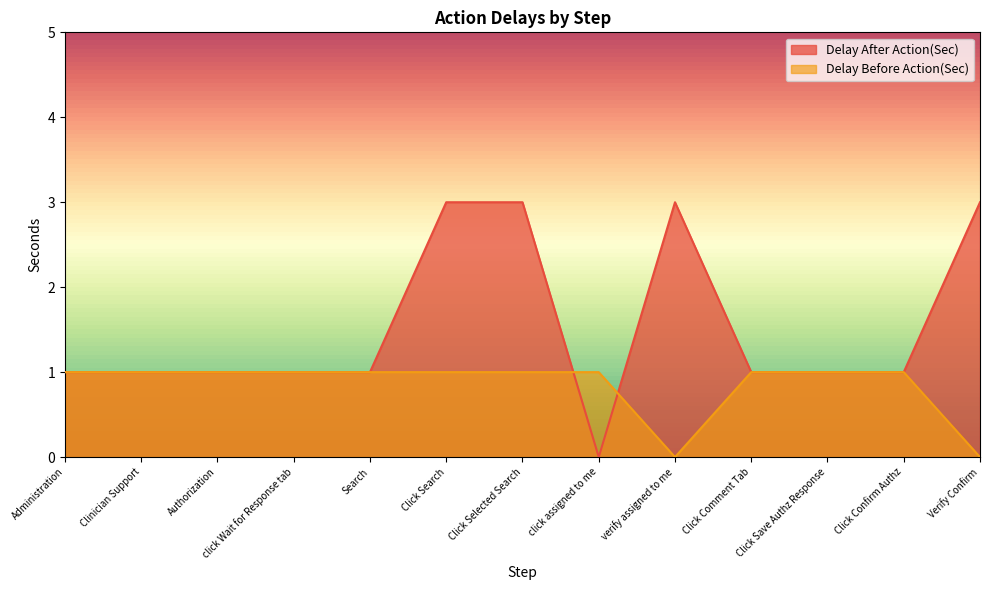

What position from the right is Administration?

13